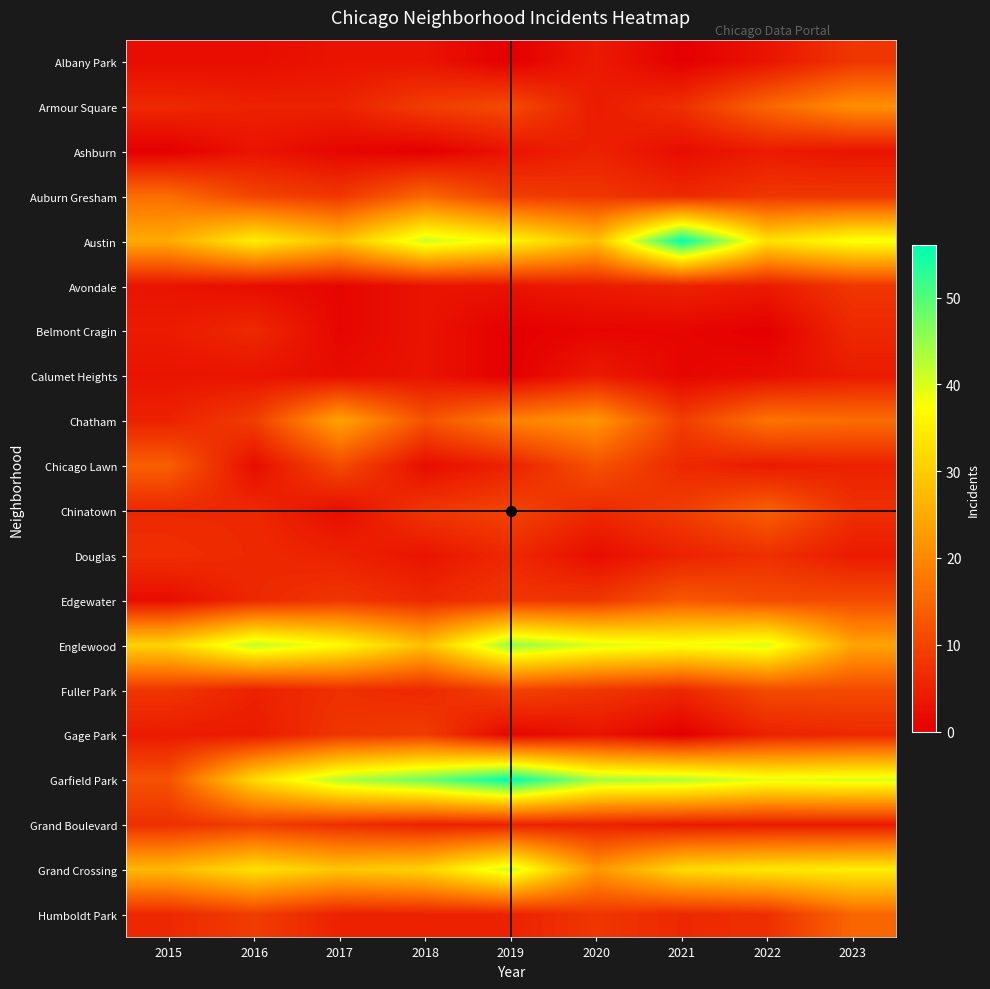

Reading right to left, list all the values displayed in this chart.

Albany Park: 2023=8	2022=3	2021=0	2020=4	2019=0	2018=3	2017=3	2016=2	2015=2
Armour Square: 2023=21	2022=15	2021=7	2020=4	2019=11	2018=9	2017=5	2016=5	2015=6
Ashburn: 2023=3	2022=4	2021=2	2020=5	2019=3	2018=0	2017=1	2016=3	2015=0
Auburn Gresham: 2023=8	2022=8	2021=6	2020=8	2019=9	2018=15	2017=8	2016=10	2015=16
Austin: 2023=38	2022=33	2021=56	2020=28	2019=36	2018=41	2017=28	2016=35	2015=25
Avondale: 2023=8	2022=4	2021=5	2020=4	2019=3	2018=3	2017=1	2016=2	2015=3
Belmont Cragin: 2023=6	2022=0	2021=1	2020=1	2019=0	2018=3	2017=1	2016=6	2015=4
Calumet Heights: 2023=4	2022=2	2021=1	2020=4	2019=0	2018=3	2017=2	2016=3	2015=3
Chatham: 2023=16	2022=17	2021=9	2020=22	2019=19	2018=12	2017=24	2016=9	2015=5
Chicago Lawn: 2023=5	2022=4	2021=6	2020=12	2019=5	2018=2	2017=11	2016=2	2015=14
Chinatown: 2023=7	2022=14	2021=9	2020=6	2019=10	2018=8	2017=2	2016=6	2015=6
Douglas: 2023=4	2022=7	2021=5	2020=2	2019=6	2018=3	2017=5	2016=6	2015=7
Edgewater: 2023=11	2022=11	2021=13	2020=8	2019=8	2018=6	2017=8	2016=6	2015=2
Englewood: 2023=24	2022=40	2021=38	2020=40	2019=45	2018=28	2017=37	2016=42	2015=31
Fuller Park: 2023=11	2022=11	2021=6	2020=8	2019=10	2018=6	2017=7	2016=5	2015=8
Gage Park: 2023=6	2022=5	2021=0	2020=3	2019=1	2018=9	2017=8	2016=4	2015=4
Garfield Park: 2023=40	2022=39	2021=43	2020=44	2019=56	2018=48	2017=43	2016=32	2015=12
Grand Boulevard: 2023=4	2022=4	2021=4	2020=5	2019=5	2018=5	2017=7	2016=9	2015=7
Grand Crossing: 2023=35	2022=34	2021=32	2020=22	2019=41	2018=31	2017=29	2016=33	2015=27
Humboldt Park: 2023=15	2022=7	2021=6	2020=8	2019=5	2018=5	2017=5	2016=9	2015=6